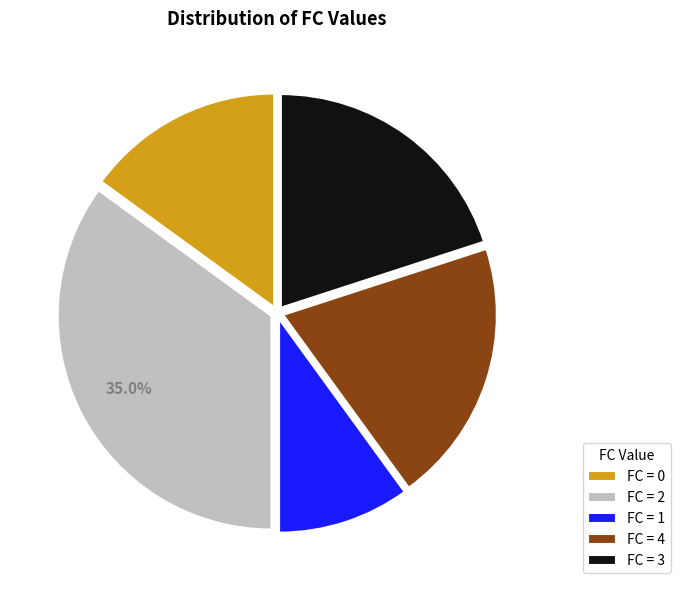

What is the ratio of the value at FC = 3 to the value at FC = 4?

1.0